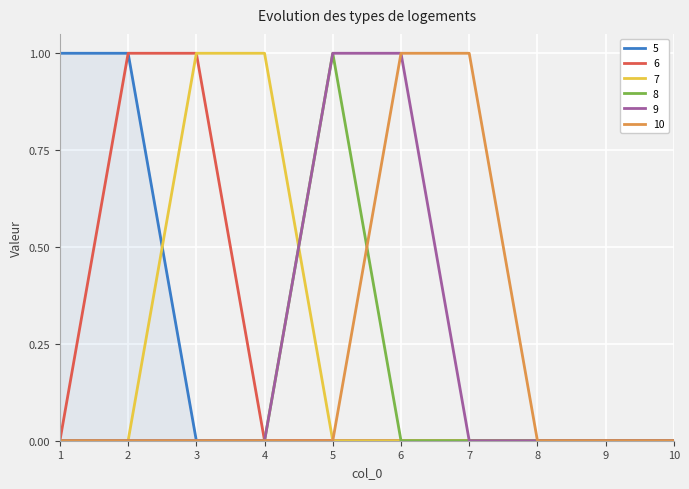

Is it true that 8 equals 1 at 7?

False